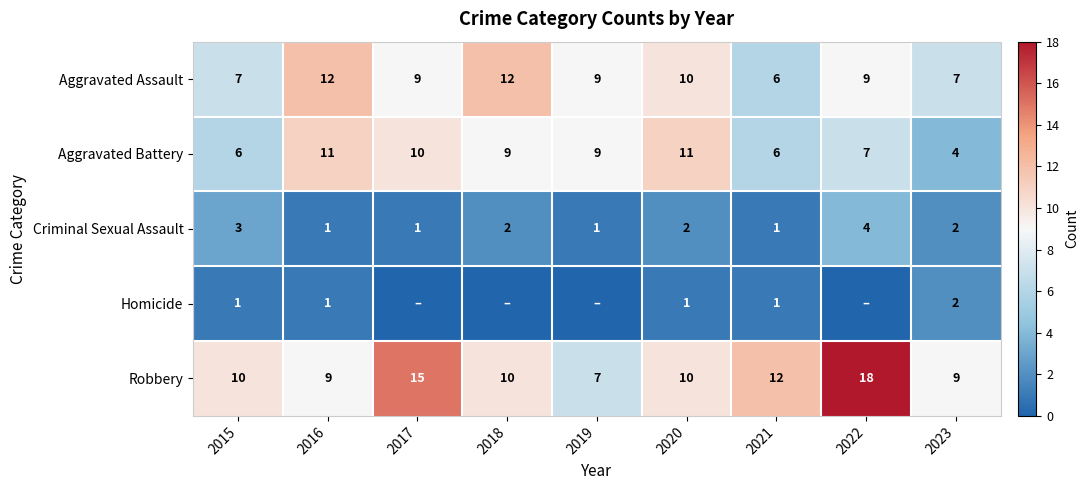

True or false: Criminal Sexual Assault has a value of 1 at 2022.

False